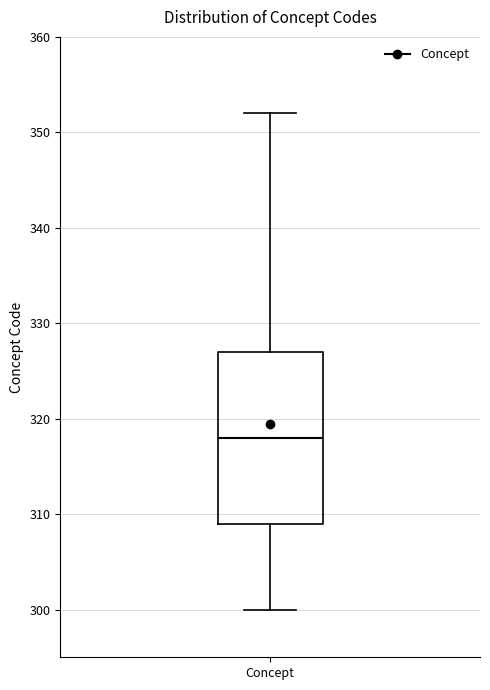

Read this box plot against the y-axis: the position of the median line, the range covered by the box, and the ends of both whiskers. The values are not printed on the chart, so give them approximately, as read against the axis.

median 318, box 309 to 327, whiskers 300 to 352